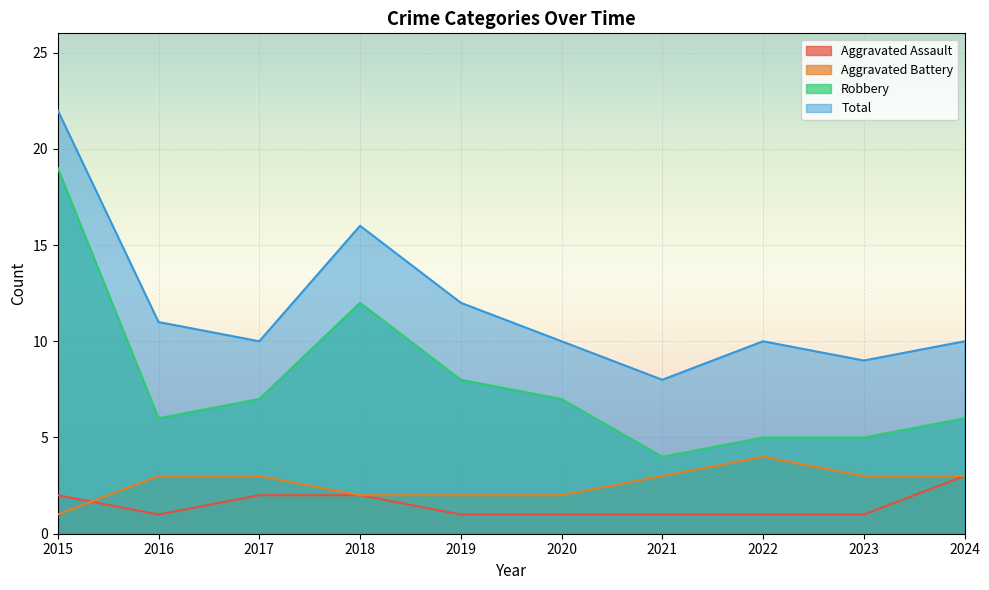

Which series has the largest total across all categories?

Total